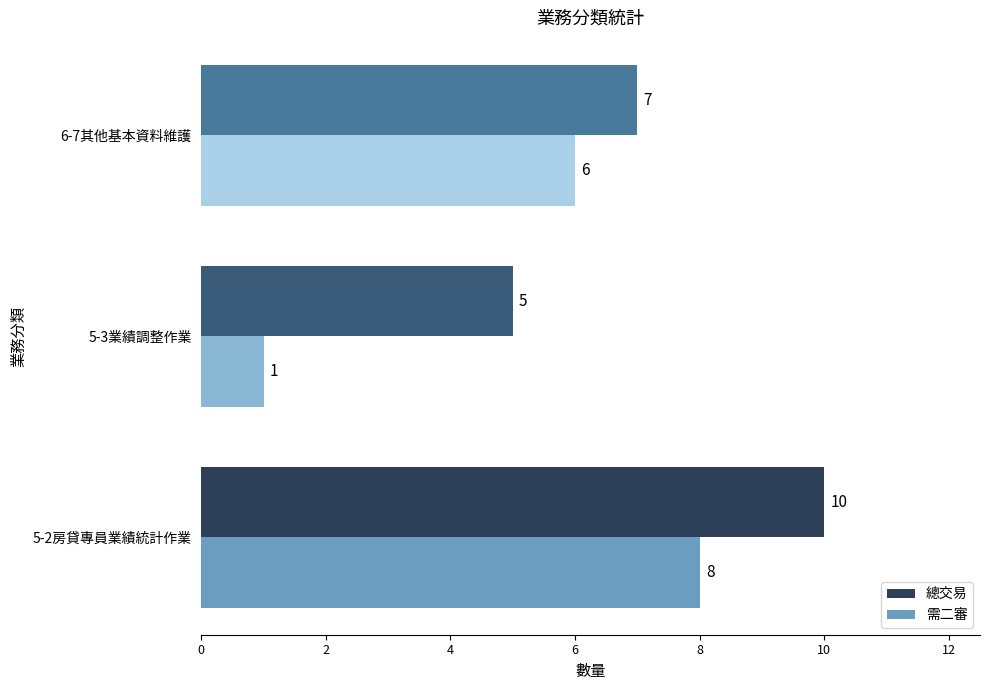

At which label does 需二審 reach its peak?

5-2房貸專員業績統計作業